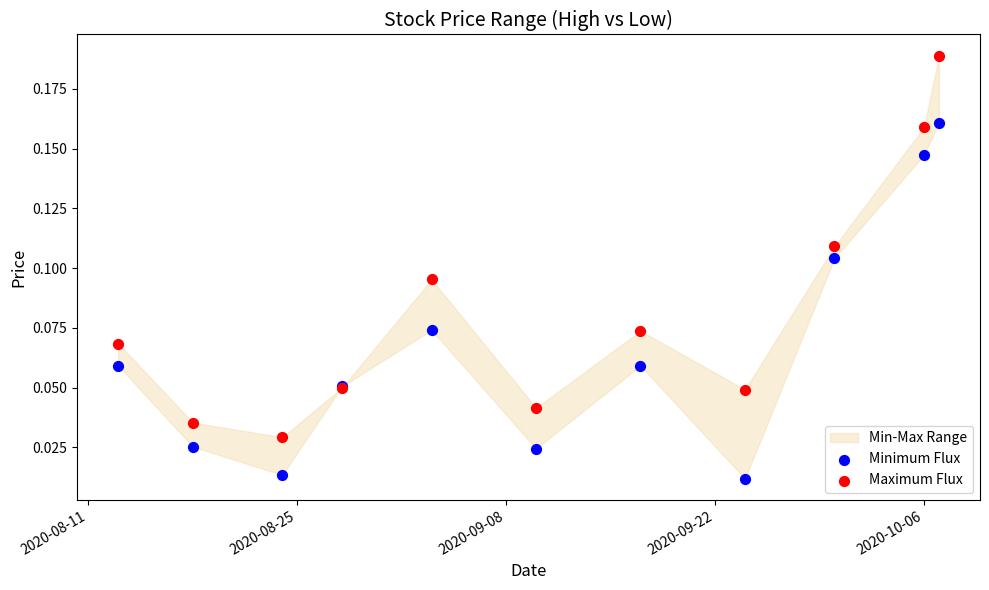

Which series has the widest spread of Y values?

Maximum Flux